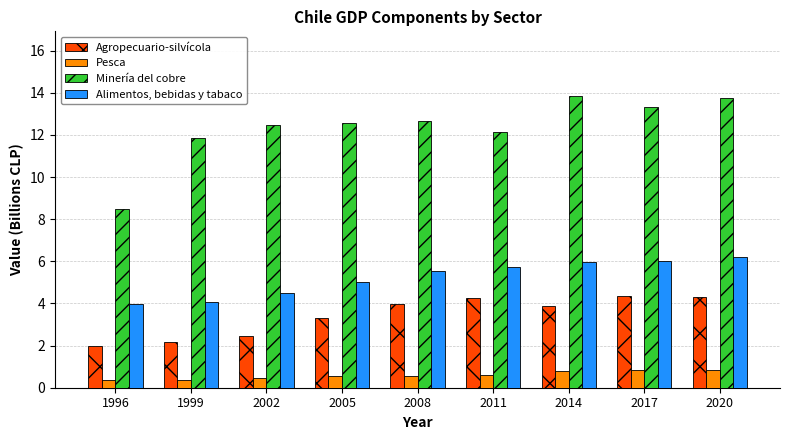

List the series in order of their peak value, lowest first.

Pesca, Agropecuario-silvícola, Alimentos, bebidas y tabaco, Minería del cobre